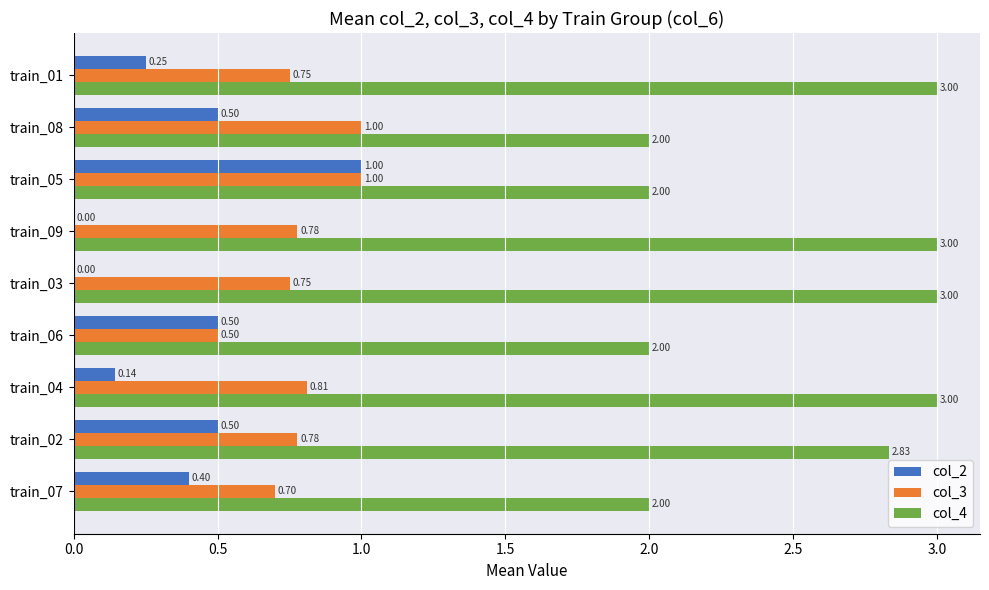

What is the sum of the col_2 values at train_09 and train_07?

0.4